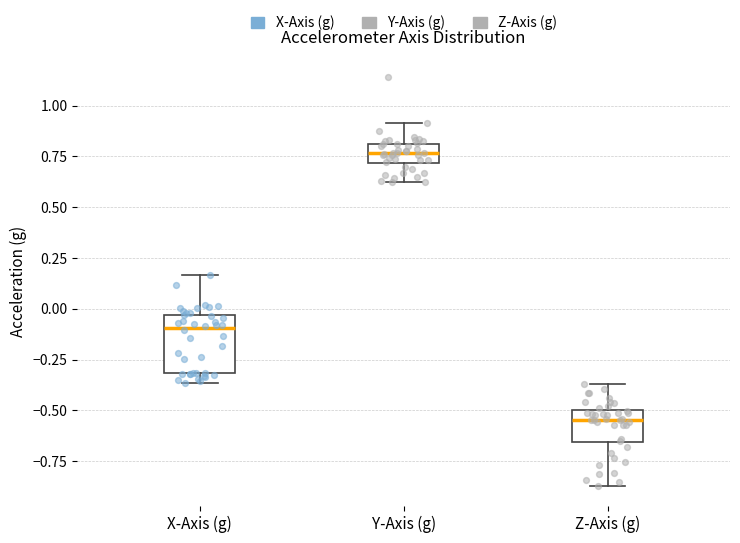

Comparing the boxes themselves (not the whiskers), which one is the tallest?

X-Axis (g)